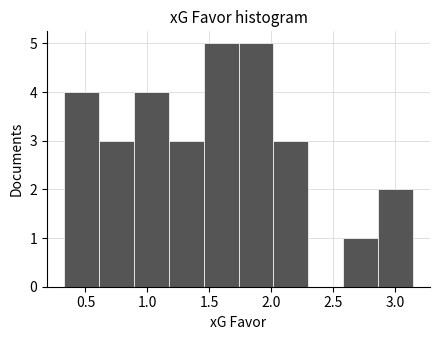

What is the height of the bar covering 1.15 to 1.45 on the x-axis? Neither the bar edges nor the heights are printed on the chart, so give them approximately, as read against the axes.

3